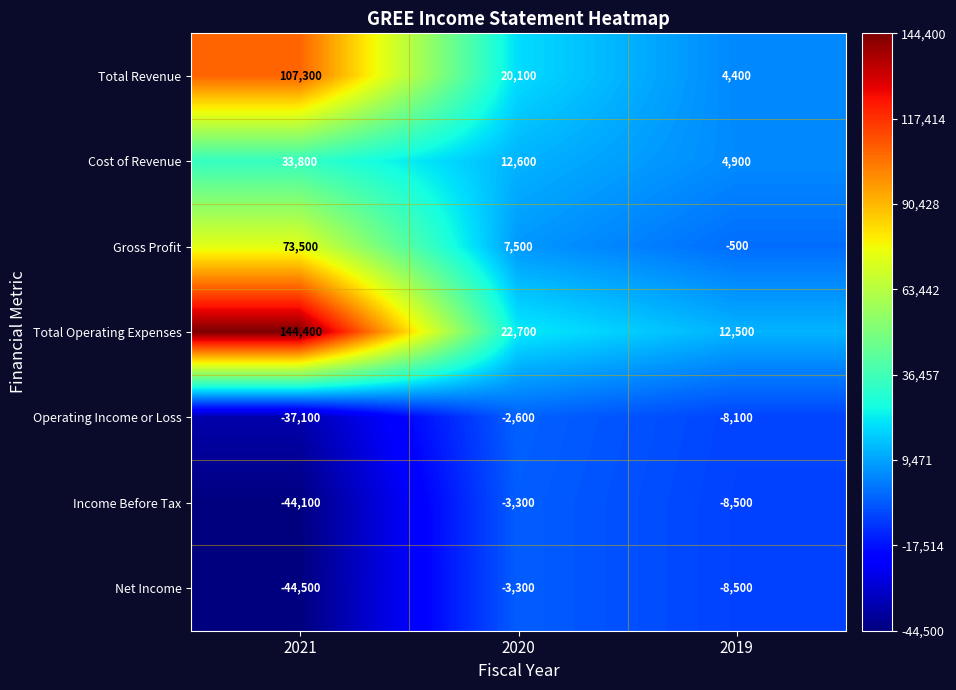

Which series changed the most between 2021 and 2019?

Total Operating Expenses